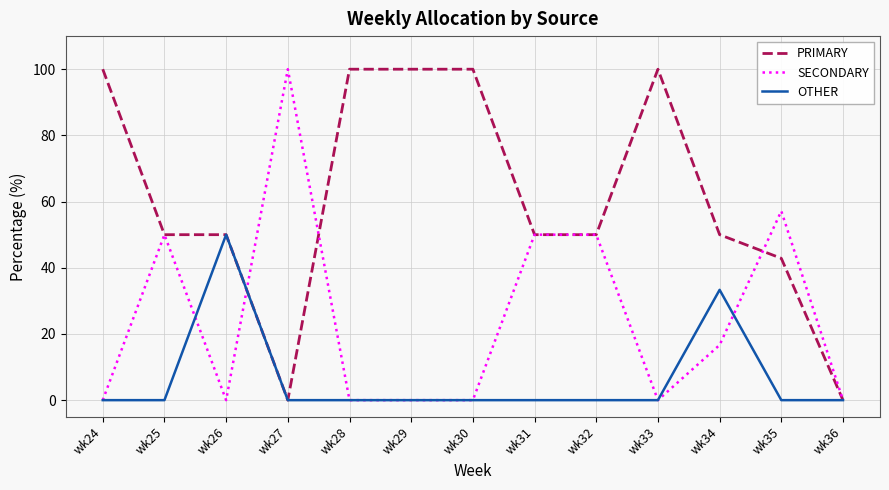

Rank the series by their average value, from lowest to highest.

OTHER, SECONDARY, PRIMARY